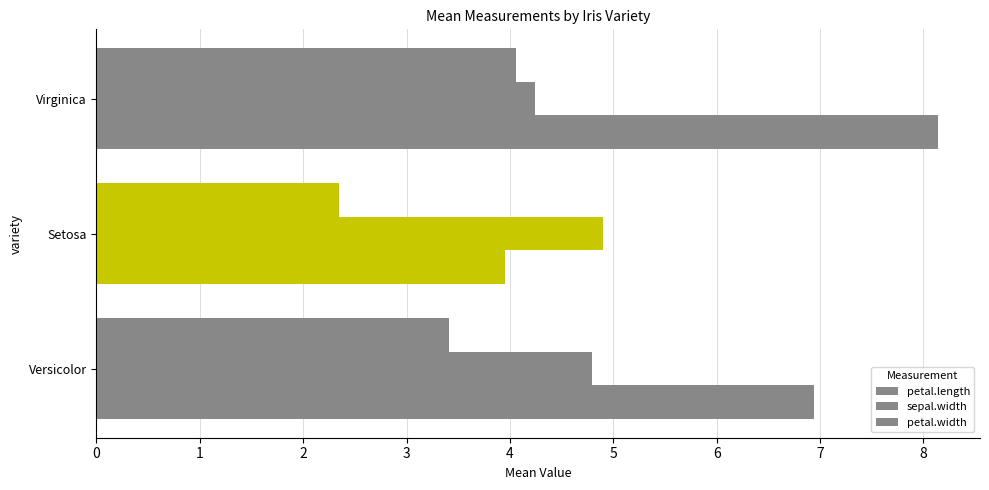

How many data points in petal.length are above 6?

2